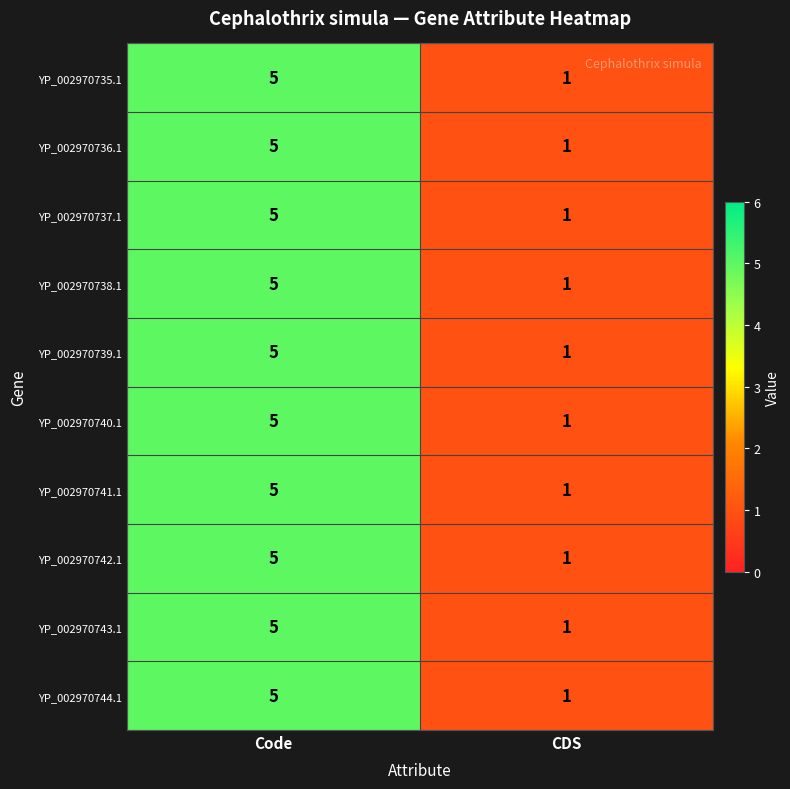

The YP_002970741.1 series shows 5 at Code. True or false?

True